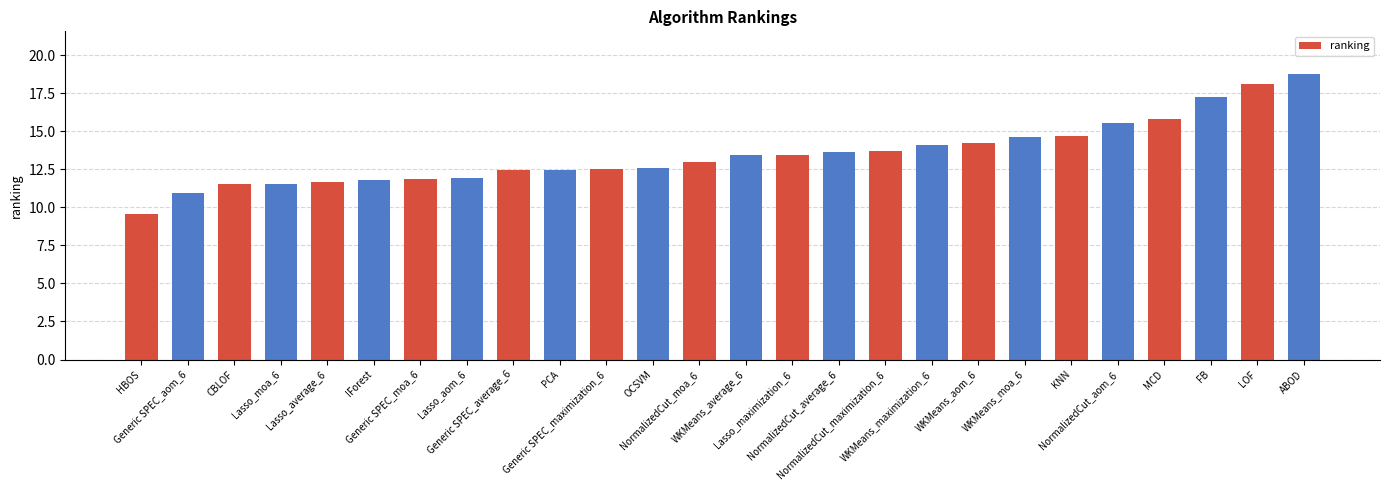

Is it true that the value at IForest is 11.8?

True